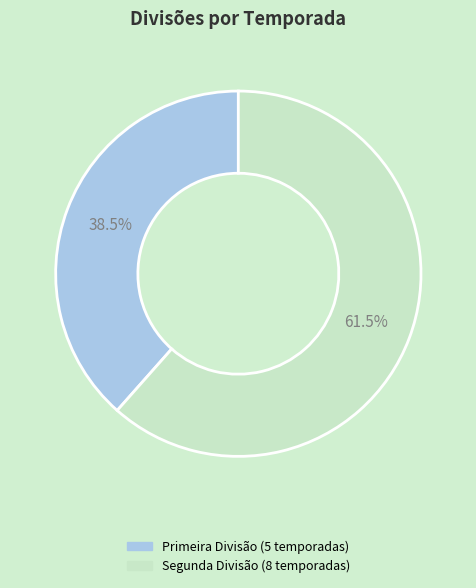

Between Primeira Divisão and Segunda Divisão, which is larger?

Segunda Divisão